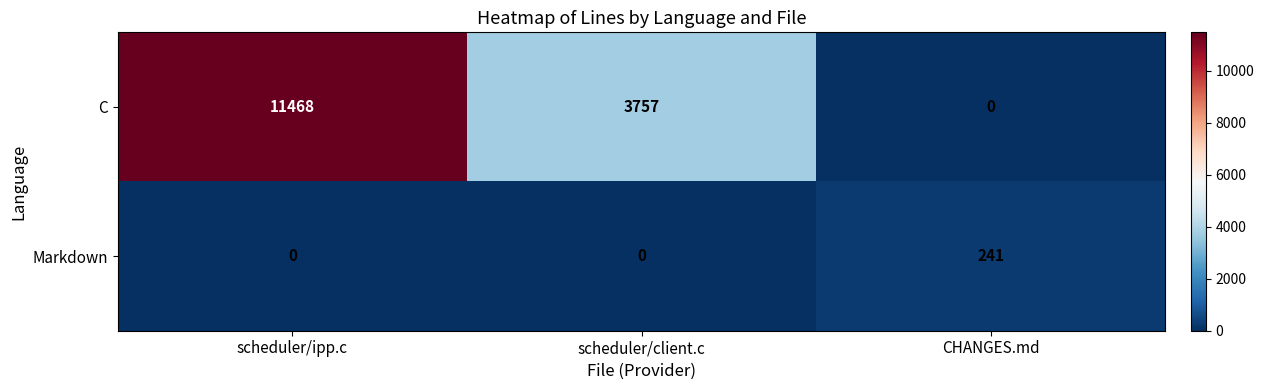

What is the difference between the second highest and minimum values in the C series?

3757